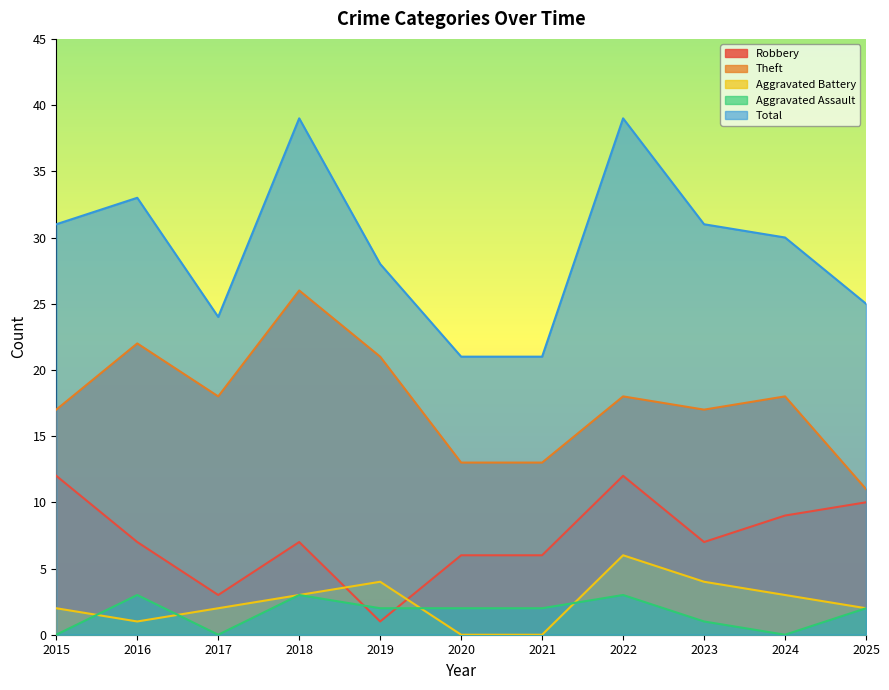

What is the highest value of the Robbery series?

12